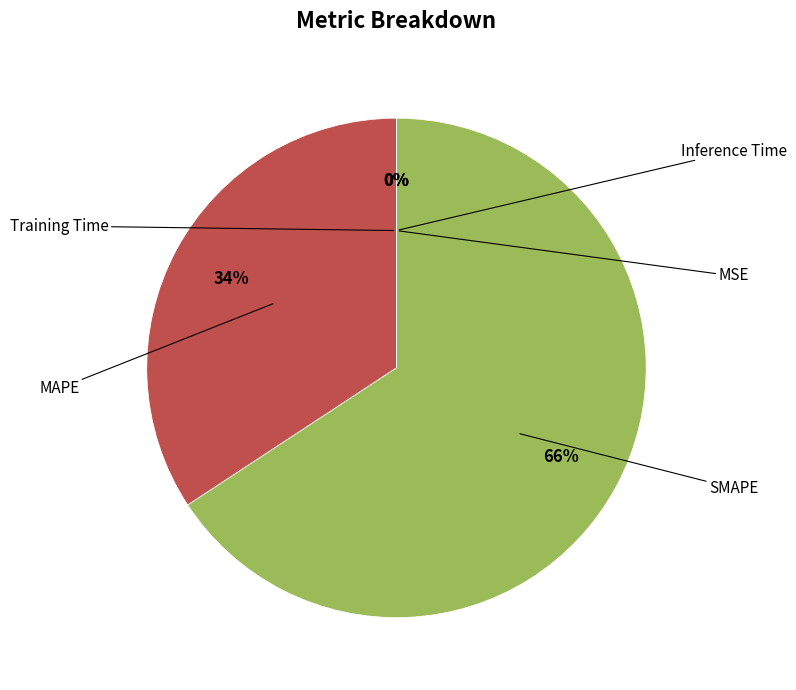

What is the largest slice in the pie chart?

SMAPE